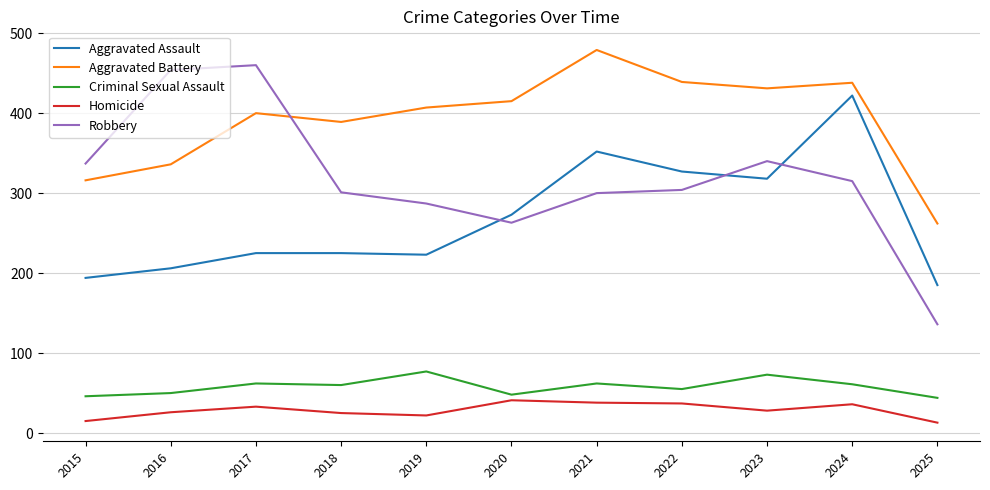

The Aggravated Assault series shows 144 at 2020. True or false?

False